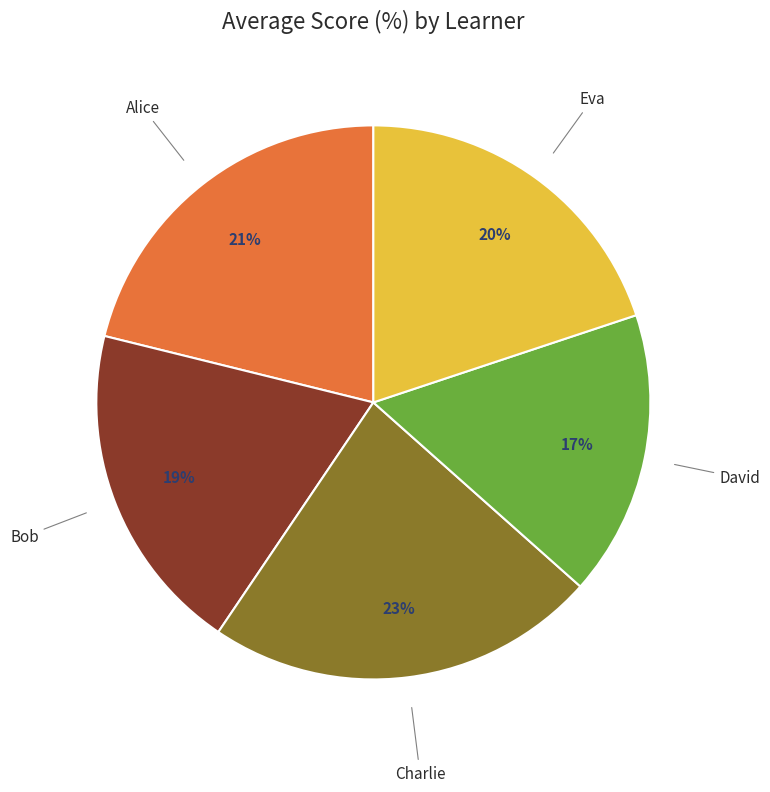

Which has a higher value, Charlie or Bob?

Charlie